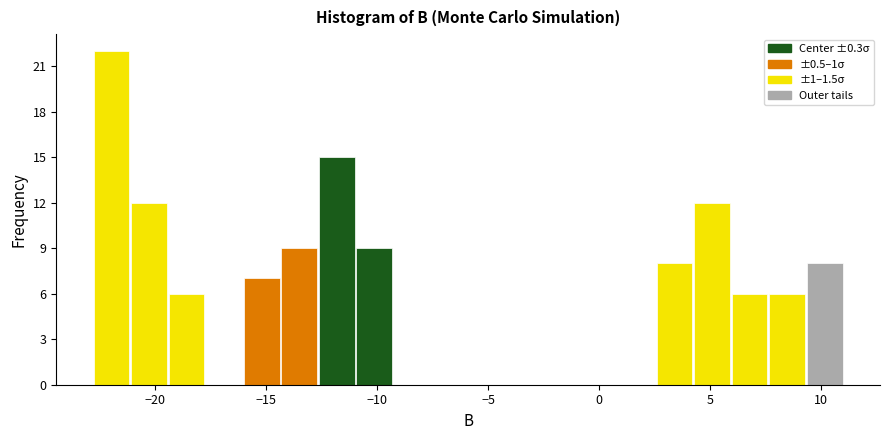

Around what value on the x-axis is the tallest bar? Give the approximate position of its centre, as read against the axis.

-22.0